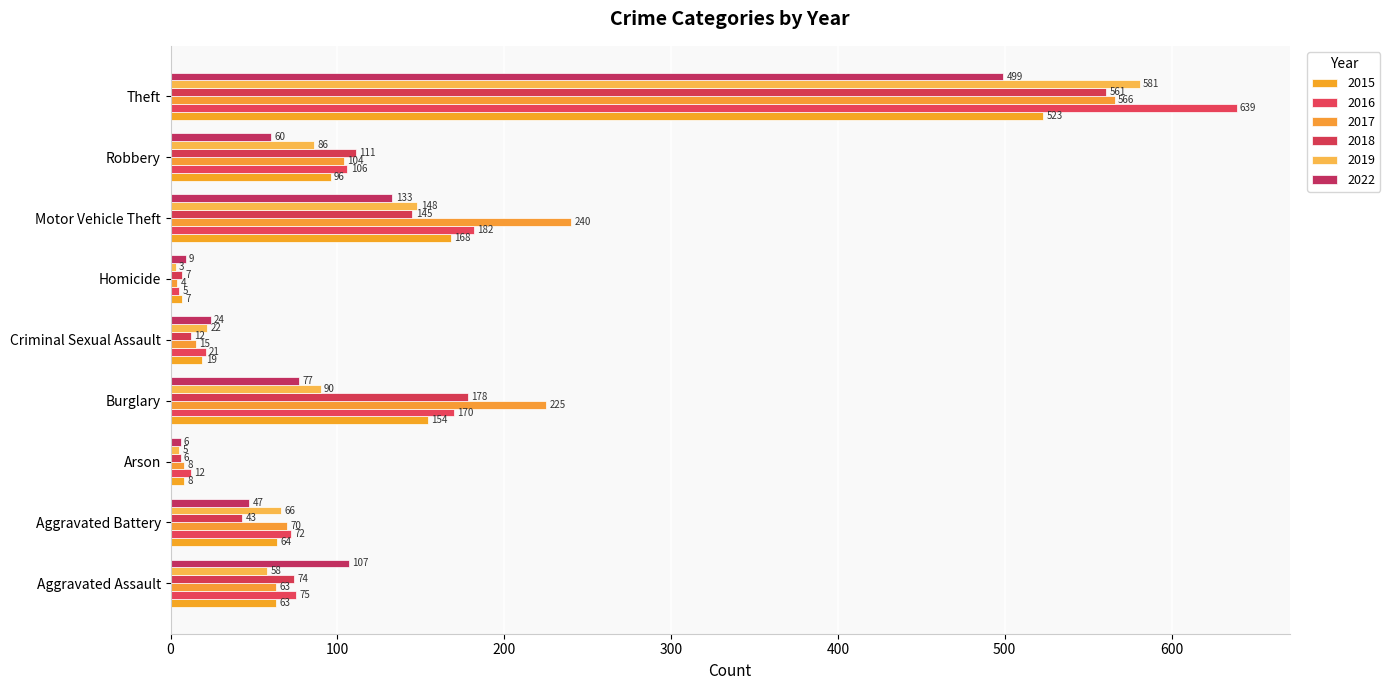

How many distinct data groups are displayed?

6